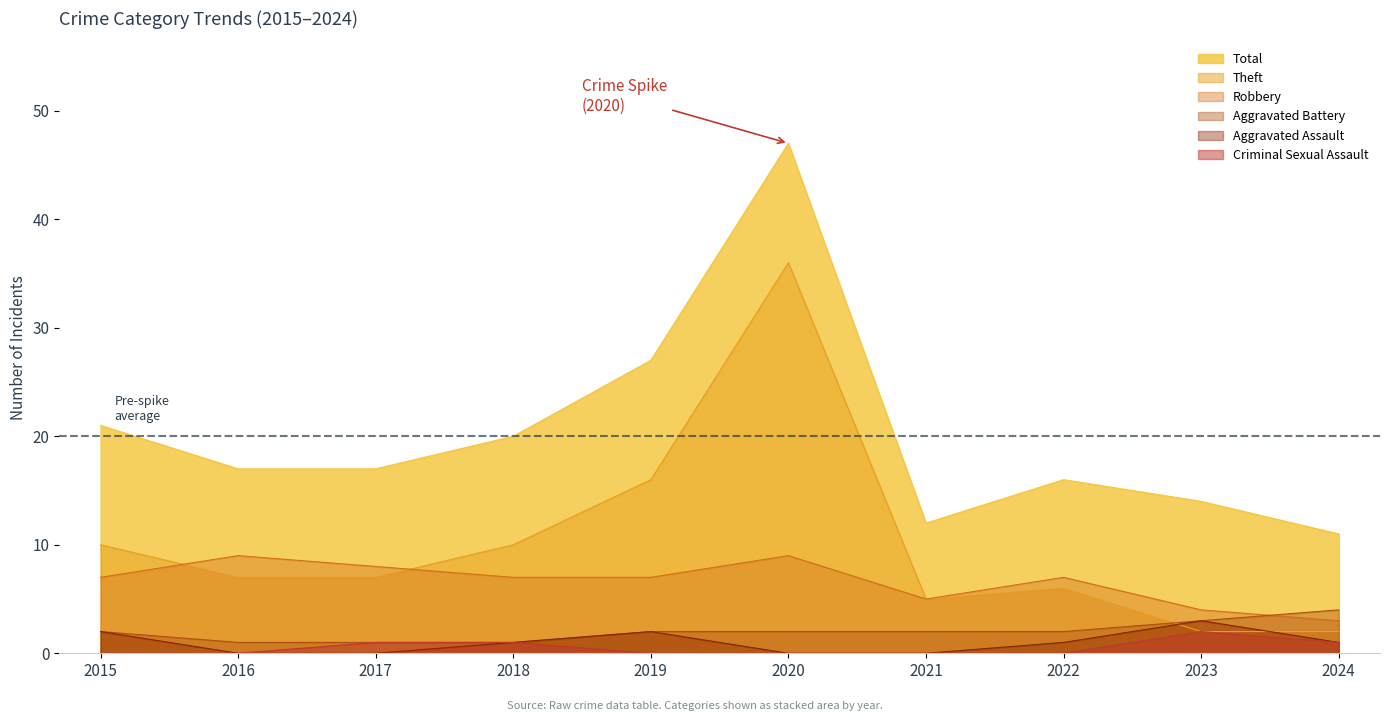

Reading left to right, transcribe all the data shown in this chart.

Aggravated Assault: 2015=2	2016=0	2017=0	2018=1	2019=2	2020=0	2021=0	2022=1	2023=3	2024=1
Aggravated Battery: 2015=2	2016=1	2017=1	2018=1	2019=2	2020=2	2021=2	2022=2	2023=3	2024=4
Criminal Sexual Assault: 2015=0	2016=0	2017=1	2018=1	2019=0	2020=0	2021=0	2022=0	2023=2	2024=1
Robbery: 2015=7	2016=9	2017=8	2018=7	2019=7	2020=9	2021=5	2022=7	2023=4	2024=3
Theft: 2015=10	2016=7	2017=7	2018=10	2019=16	2020=36	2021=5	2022=6	2023=2	2024=2
Total: 2015=21	2016=17	2017=17	2018=20	2019=27	2020=47	2021=12	2022=16	2023=14	2024=11